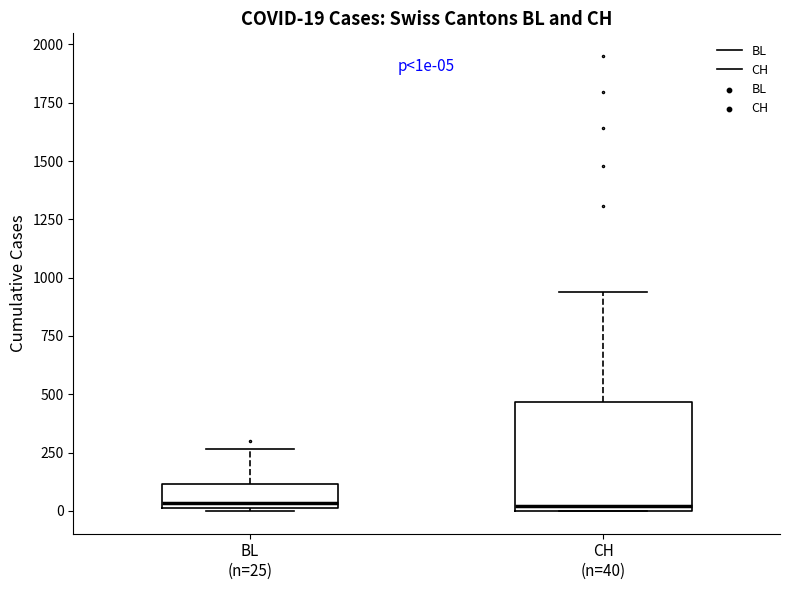

Which box is the tallest, from its lower edge to its upper edge?

CH (n=40)